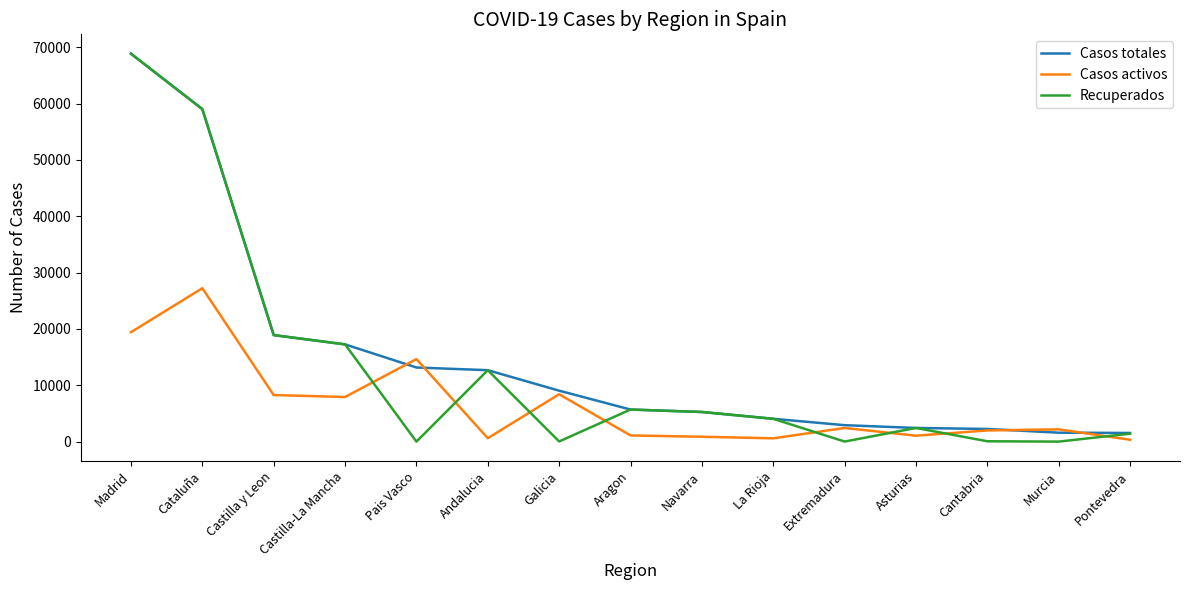

True or false: Casos activos has a value of 19425 at Madrid.

True